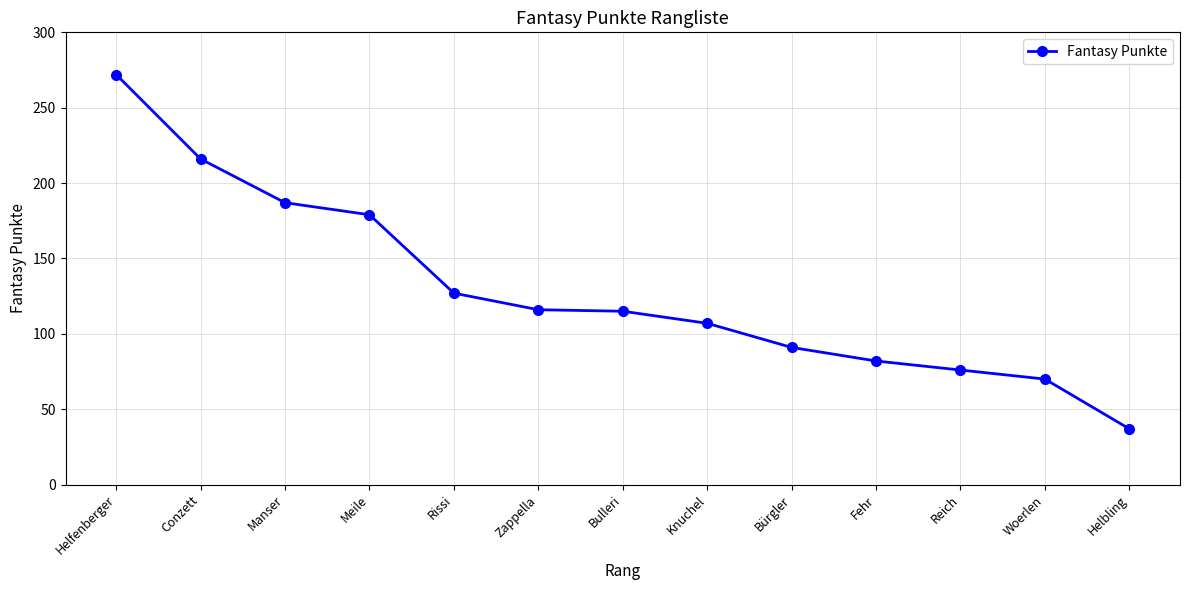

What is the change in value from Zappella to Knuchel?

-9